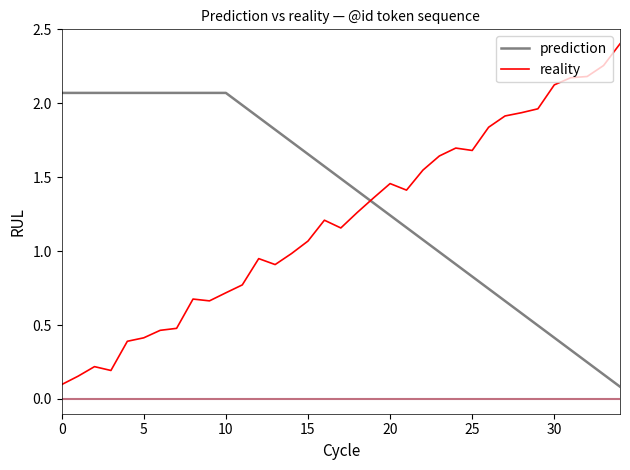

What is the smallest value displayed?

0.1